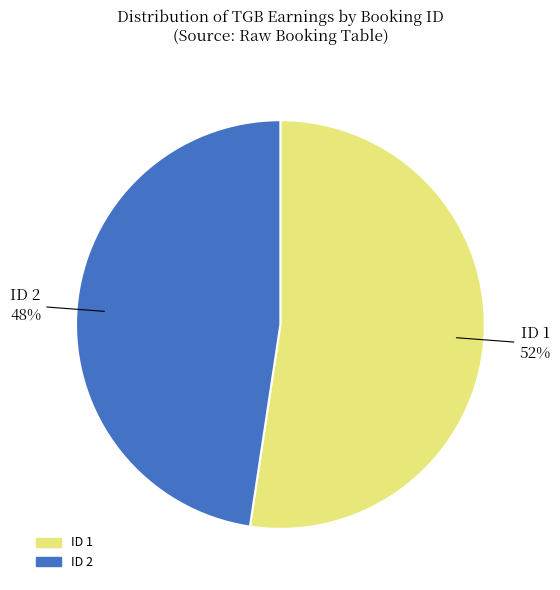

True or false: ID 1 accounts for 40% of the total.

False